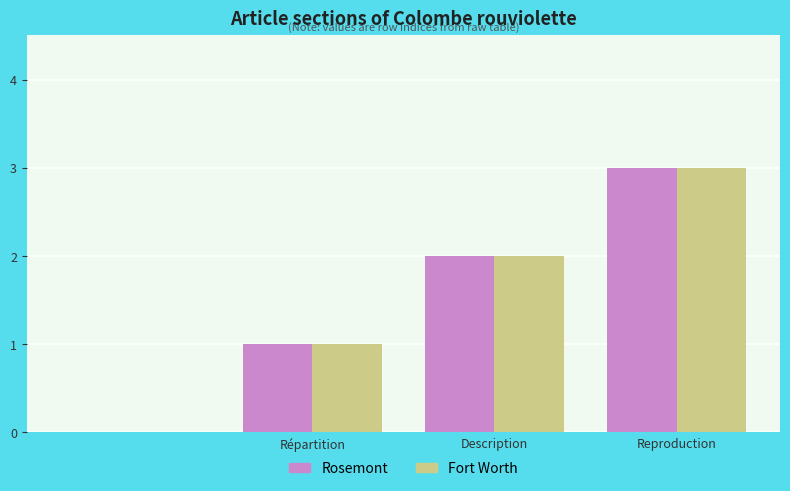

What is the maximum value for Fort Worth?

3